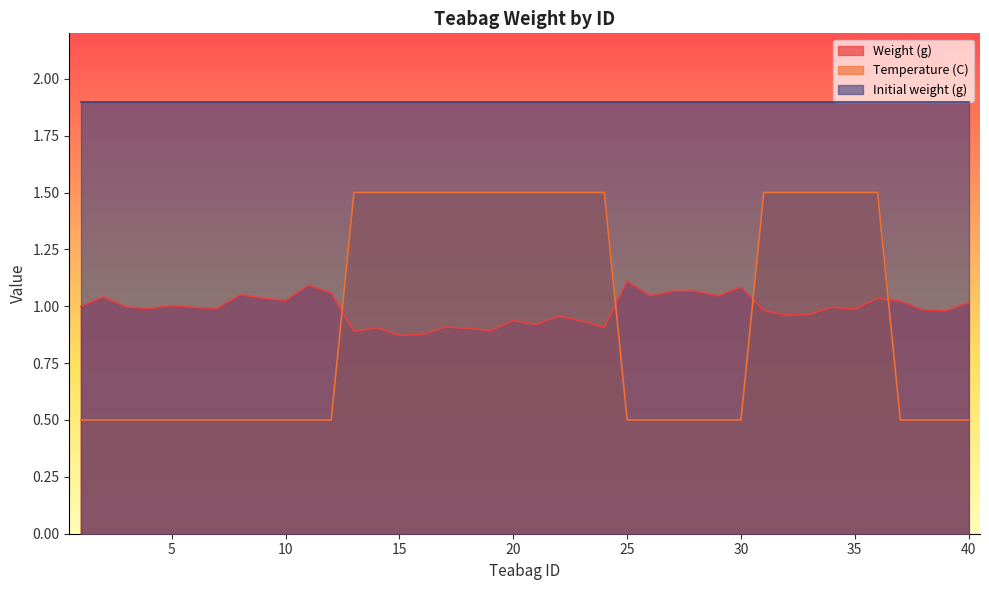

At how many categories does at least one series exceed 1?

40